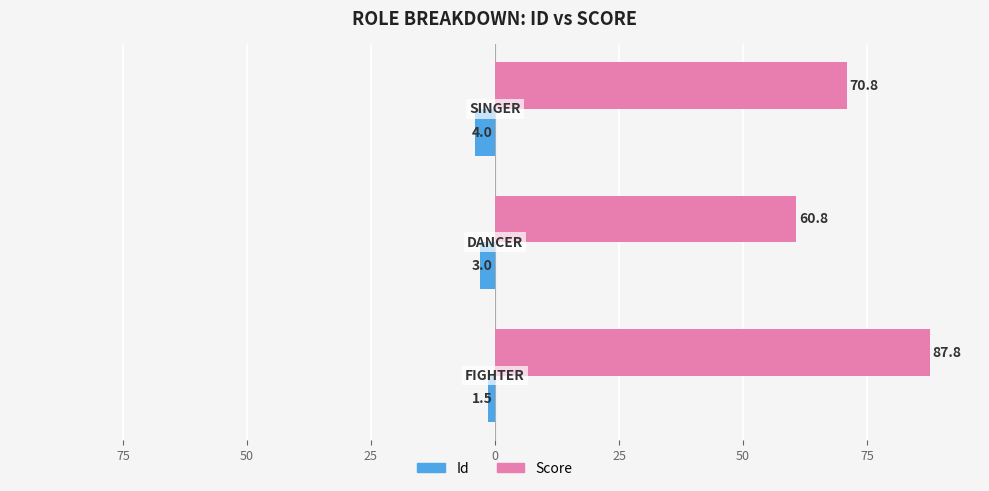

Reading left to right, transcribe all the data shown in this chart.

Id: -1.5	-3.0	-4.0
Score: 87.8	60.8	70.8